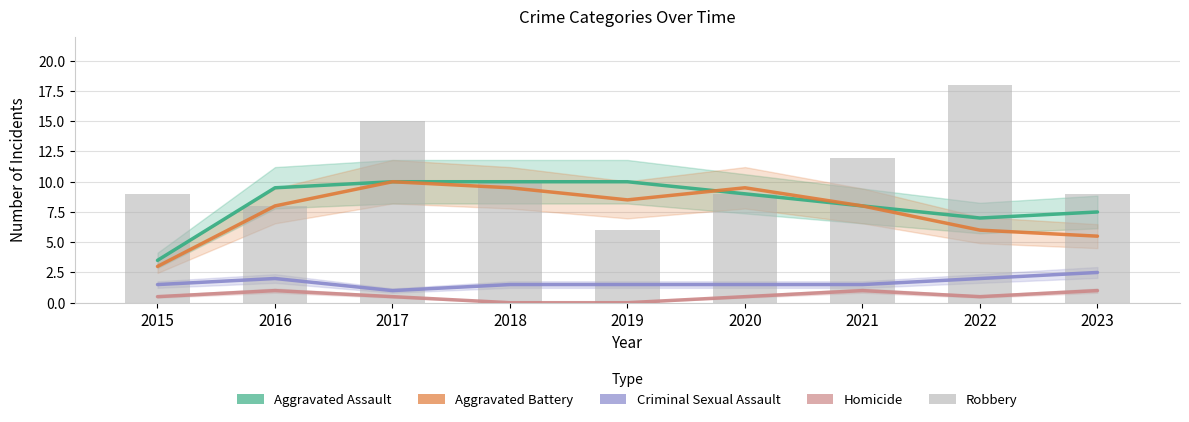

Is it true that Aggravated Assault equals 15.0 at 2020?

False